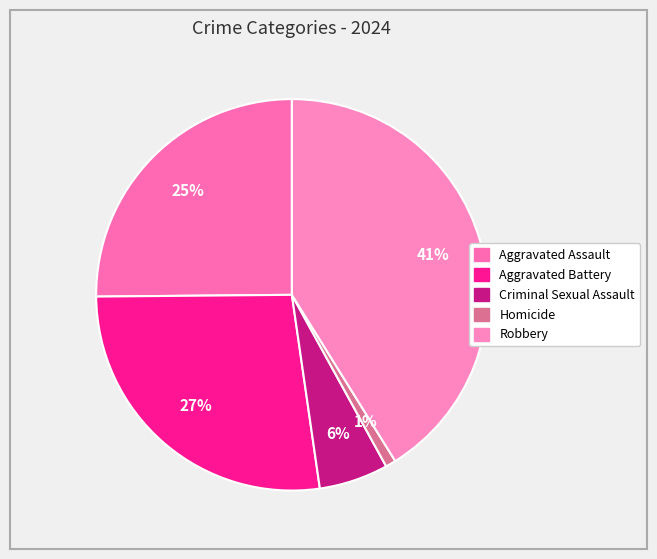

Does Criminal Sexual Assault account for over 50% of the chart?

No